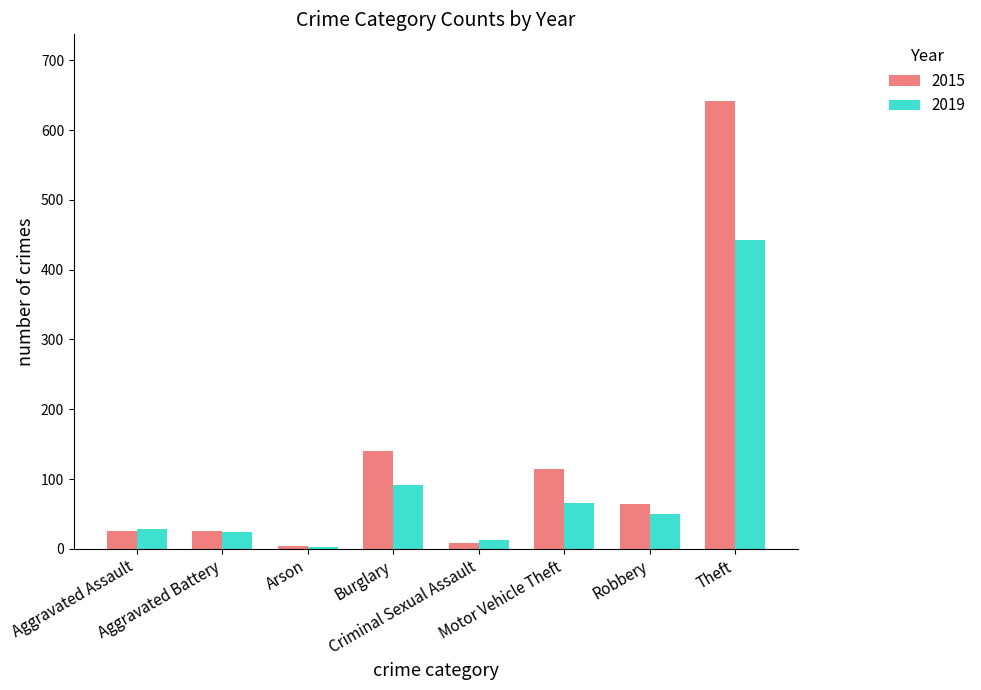

Which category has the highest value in the 2019 series?

Theft